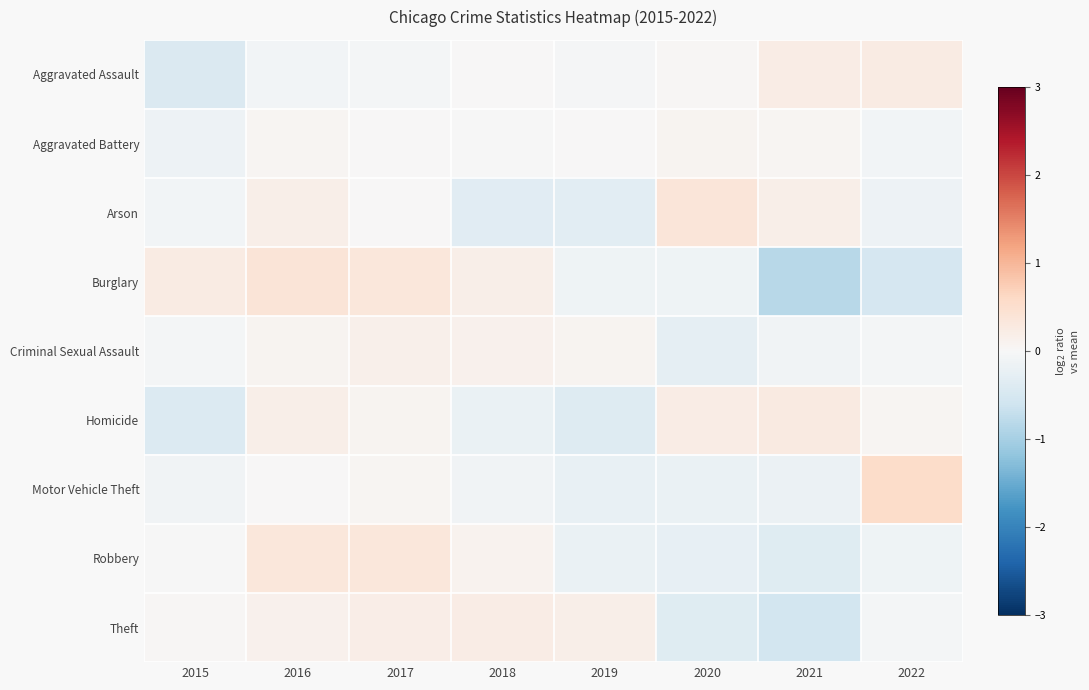

What is the greatest value displayed?

0.6